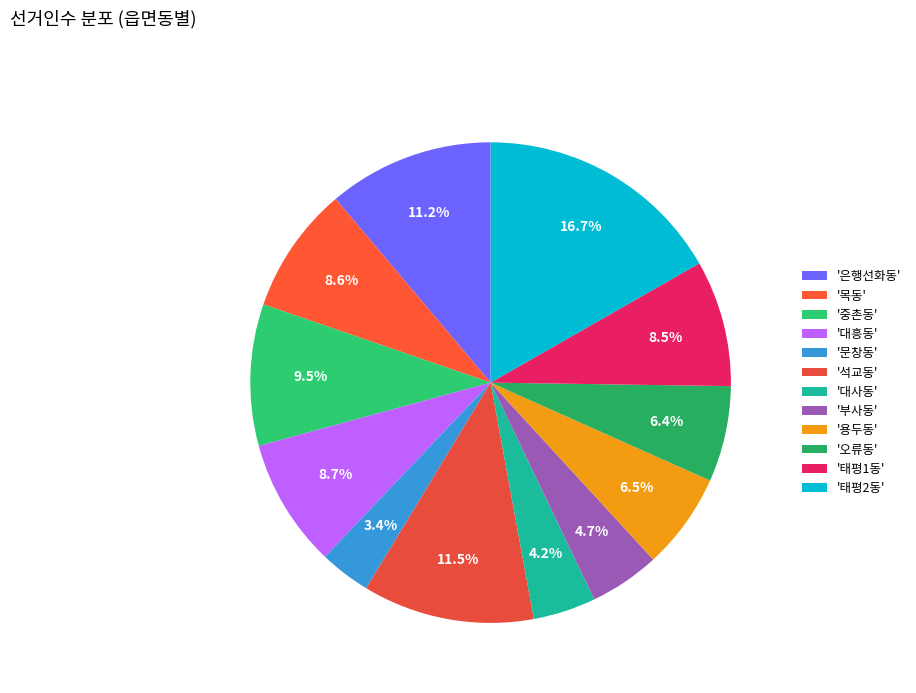

How many segments does this pie chart have?

12